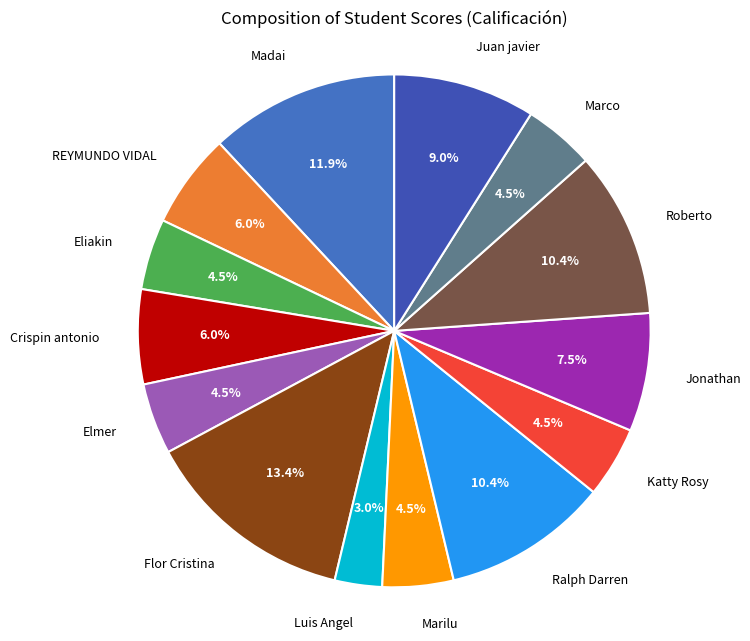

What is the ratio of the value at Jonathan to the value at Marco?

1.7